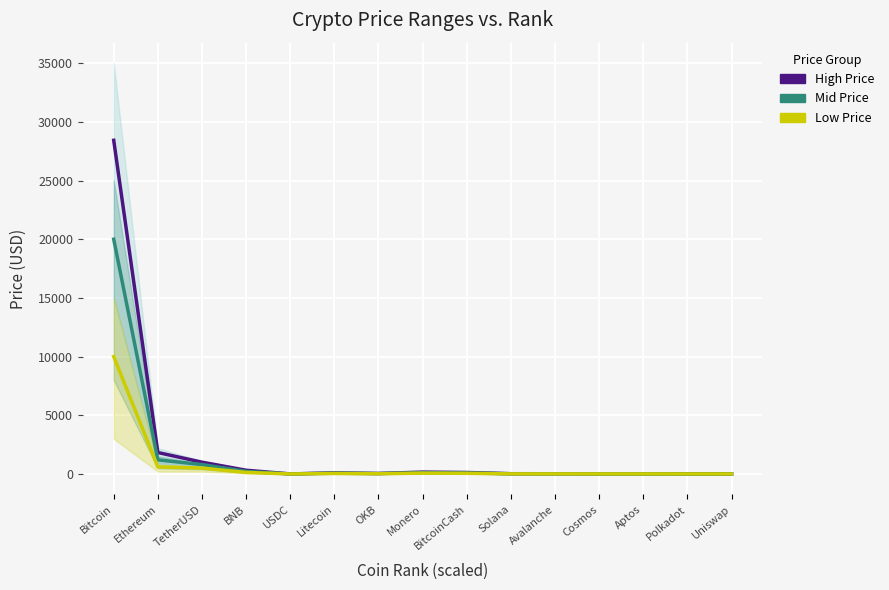

List the series in order of their peak value, lowest first.

Low Price, Mid Price, High Price